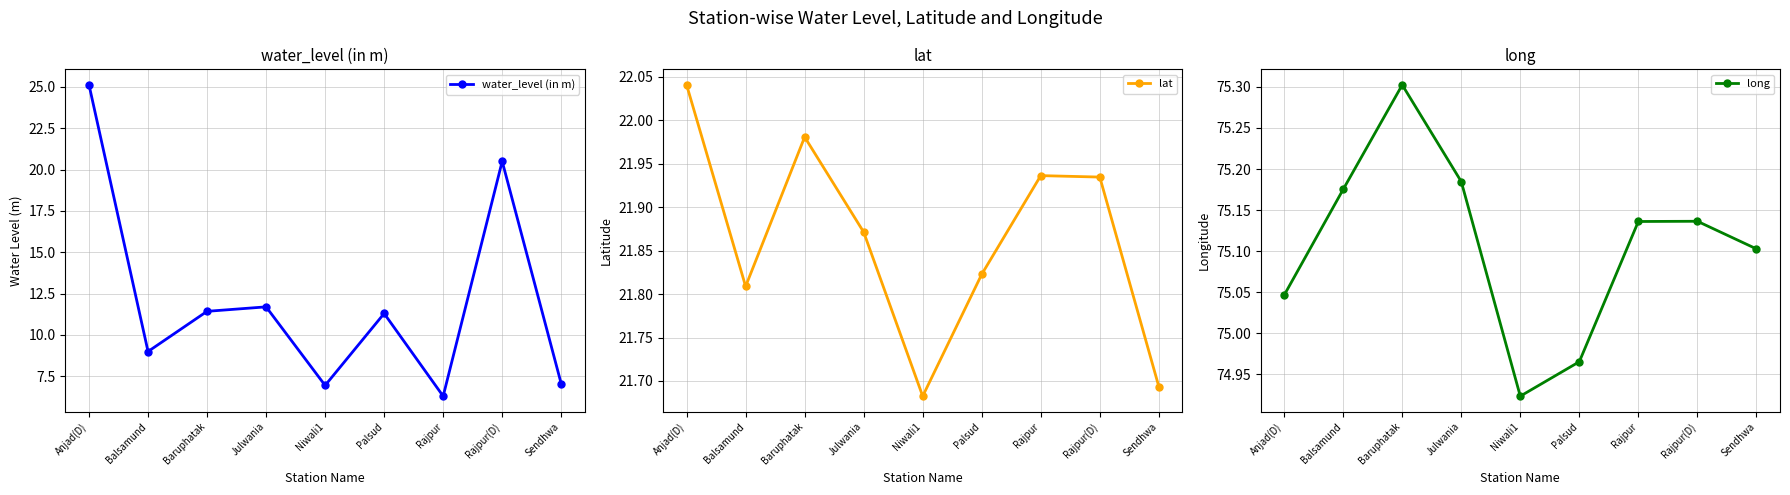

Which series changed the most between Baruphatak and Sendhwa?

water_level (in m)